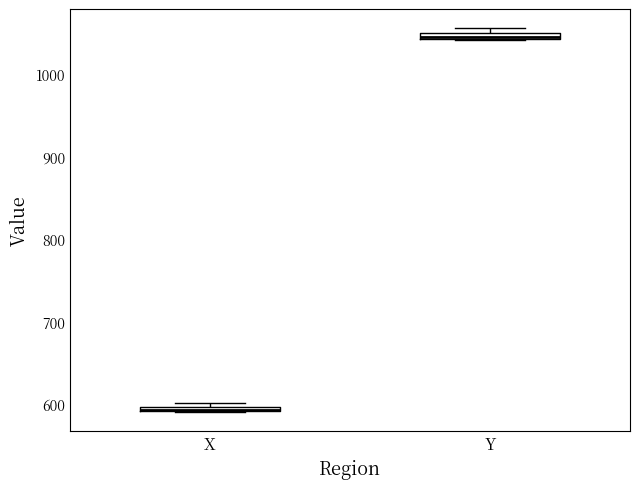

Where is the upper edge of the box for Y on the y-axis? The values are not printed on the chart, so give them approximately, as read against the axis.

1050